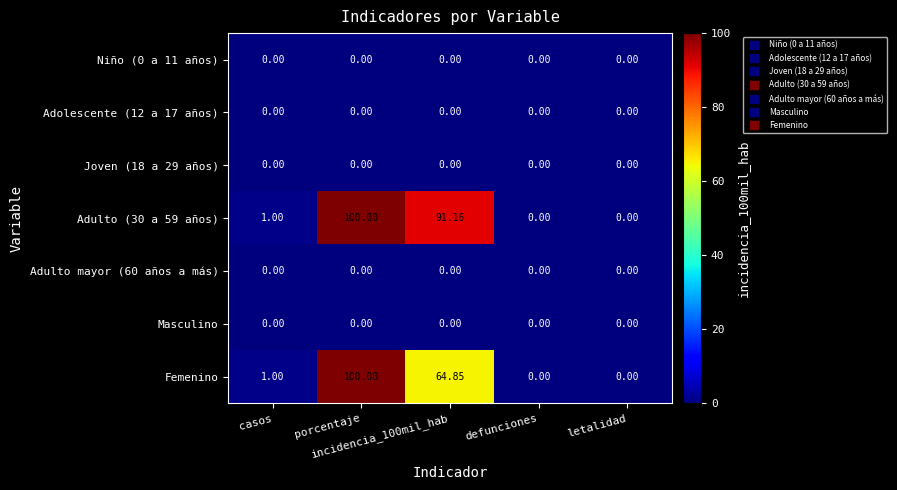

Reading left to right, extract all data points from this chart.

Niño (0 a 11 años): casos=0.0	porcentaje=0.0	incidencia_100mil_hab=0.0	defunciones=0.0	letalidad=0.0
Adolescente (12 a 17 años): casos=0.0	porcentaje=0.0	incidencia_100mil_hab=0.0	defunciones=0.0	letalidad=0.0
Joven (18 a 29 años): casos=0.0	porcentaje=0.0	incidencia_100mil_hab=0.0	defunciones=0.0	letalidad=0.0
Adulto (30 a 59 años): casos=1.0	porcentaje=100.0	incidencia_100mil_hab=91.2	defunciones=0.0	letalidad=0.0
Adulto mayor (60 años a más): casos=0.0	porcentaje=0.0	incidencia_100mil_hab=0.0	defunciones=0.0	letalidad=0.0
Masculino: casos=0.0	porcentaje=0.0	incidencia_100mil_hab=0.0	defunciones=0.0	letalidad=0.0
Femenino: casos=1.0	porcentaje=100.0	incidencia_100mil_hab=64.8	defunciones=0.0	letalidad=0.0